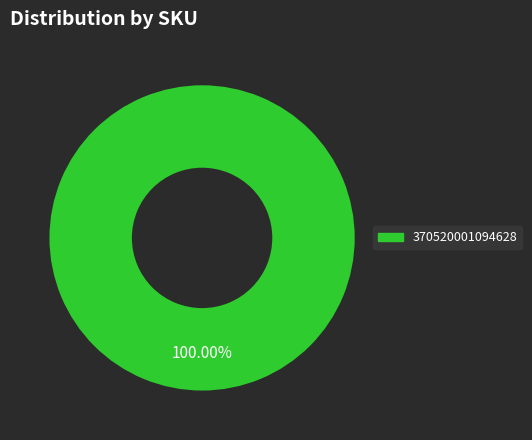

Does any single category account for the majority?

Yes